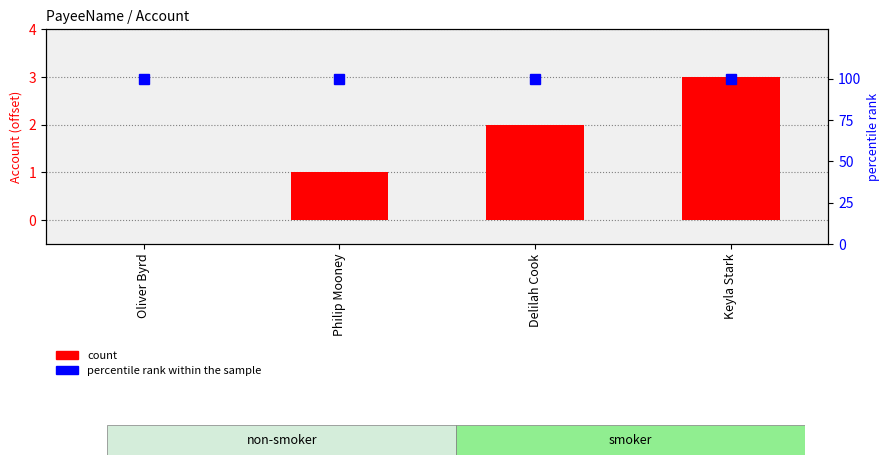

Reading left to right, list all the values displayed in this chart.

count: Oliver Byrd=0	Philip Mooney=1	Delilah Cook=2	Keyla Stark=3
percentile rank within the sample: Oliver Byrd=100	Philip Mooney=100	Delilah Cook=100	Keyla Stark=100